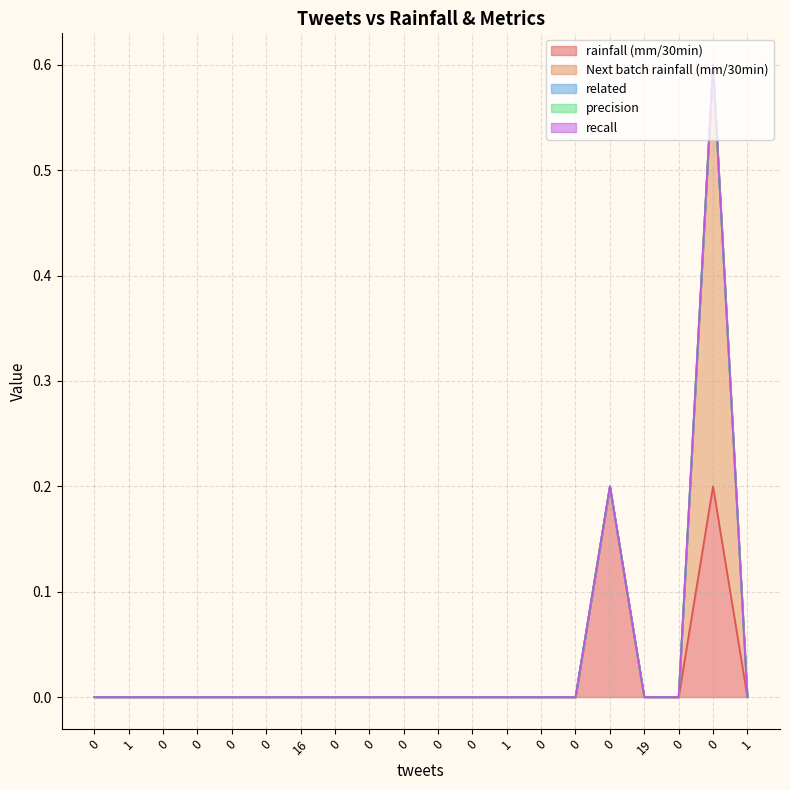

Which series has the widest spread of values?

Next batch rainfall (mm/30min)